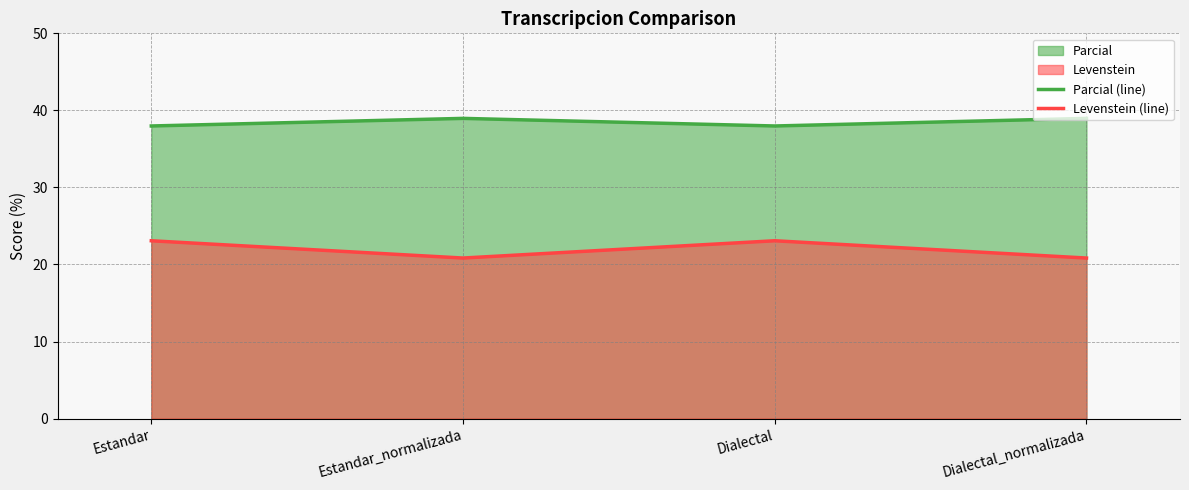

What is the sum of all Levenstein (line) values?

87.8